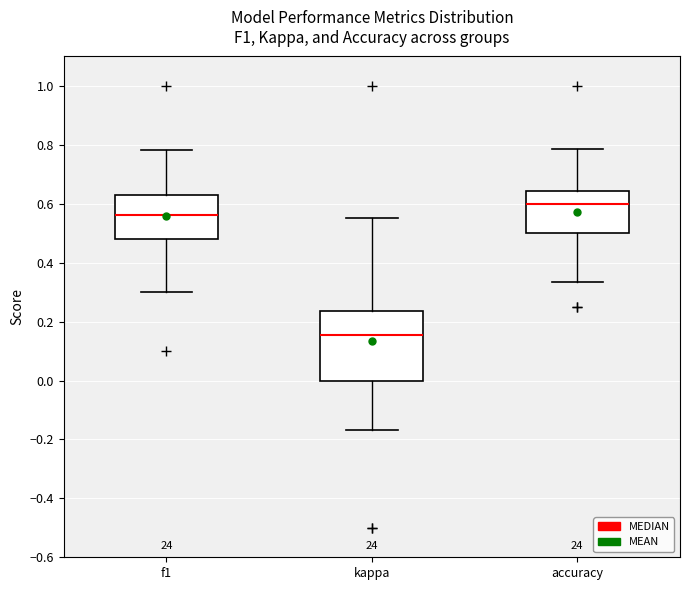

Reading left to right, transcribe this box plot: for each box, give where its median line is, the range the box spans, and where its two whiskers end, as read against the y-axis. The values are not printed on the chart, so give them approximately, as read against the axis.

f1: median 0.56, box 0.48 to 0.62, whiskers 0.30 to 0.78
kappa: median 0.16, box 0.00 to 0.24, whiskers -0.16 to 0.56
accuracy: median 0.60, box 0.50 to 0.64, whiskers 0.34 to 0.78